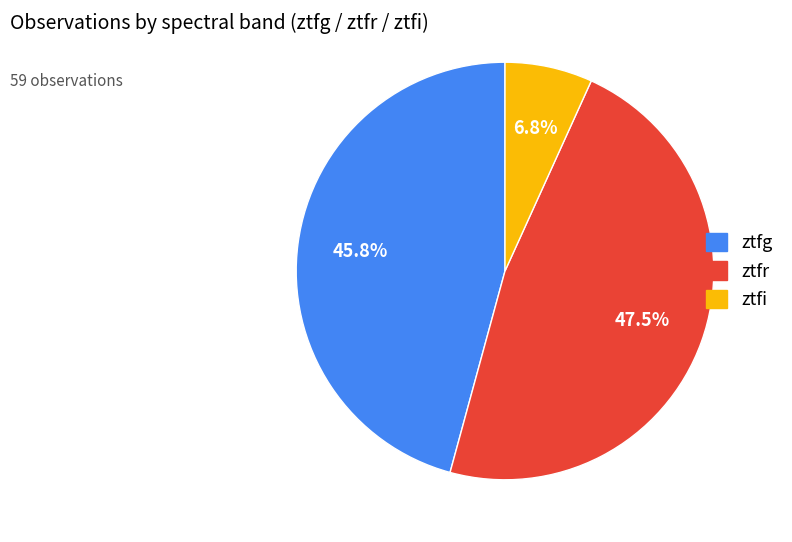

Which has a higher value, ztfi or ztfr?

ztfr